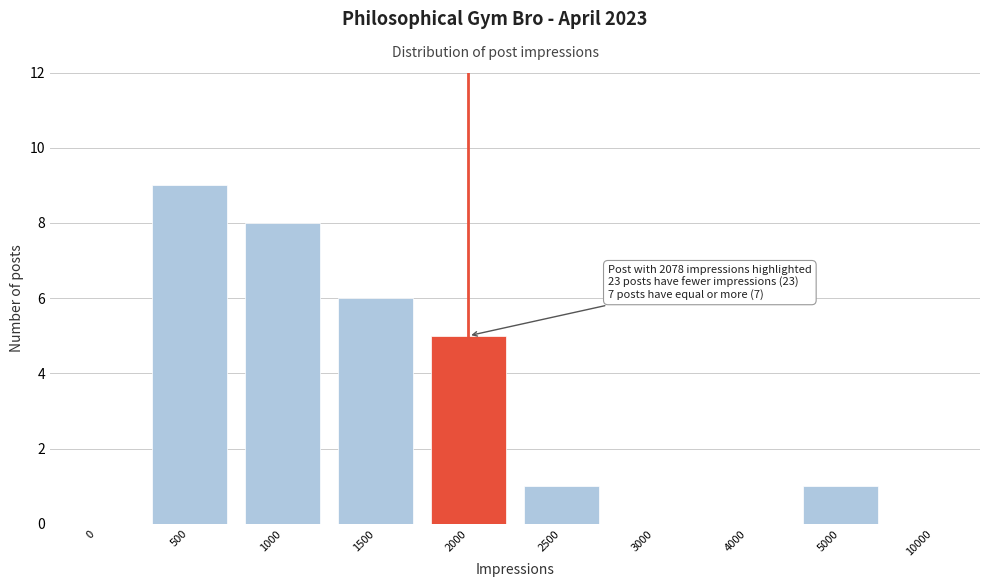

Reading left to right, what are all the values shown in this chart?

0=0	500=9	1000=8	1500=6	2000=5	2500=1	3000=0	4000=0	5000=1	10000=0